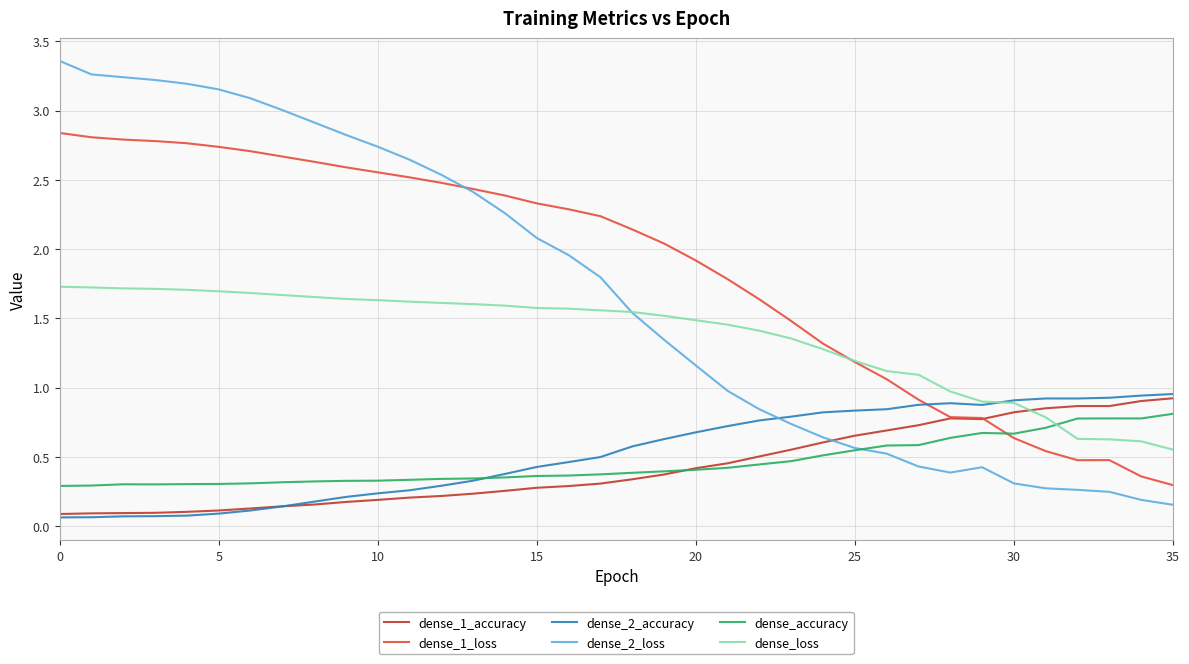

Which series ends up on top after the final intersection of dense_loss and dense_accuracy?

dense_accuracy